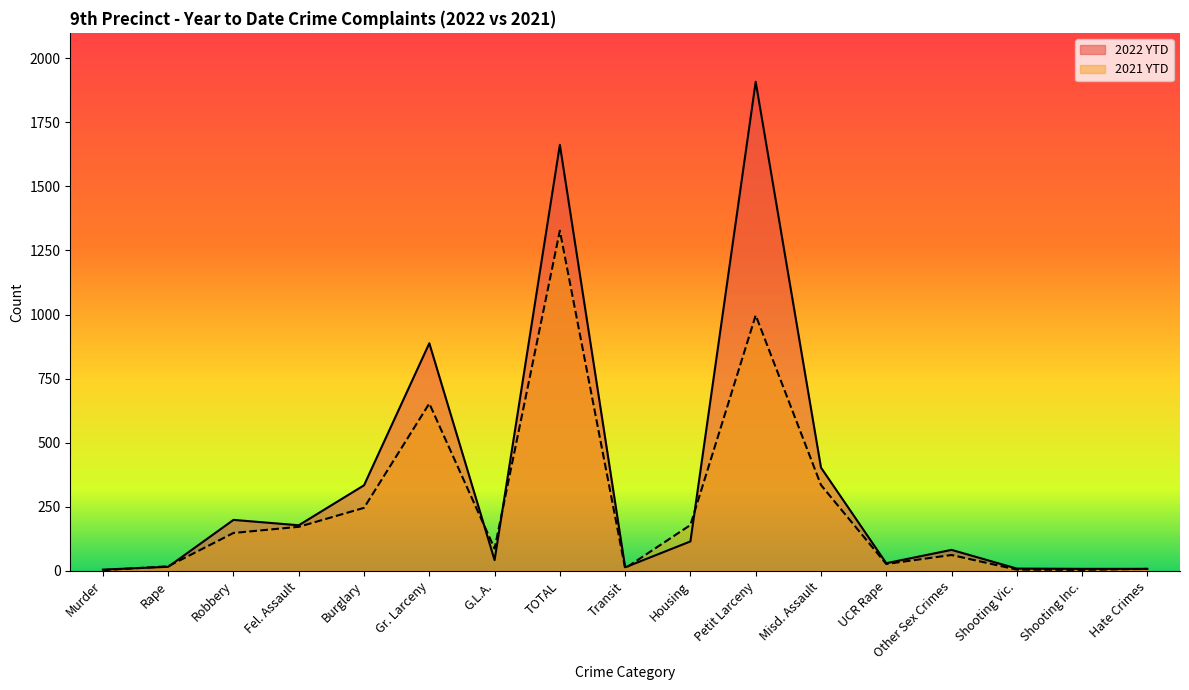

At which category is the sum across all series the highest?

TOTAL